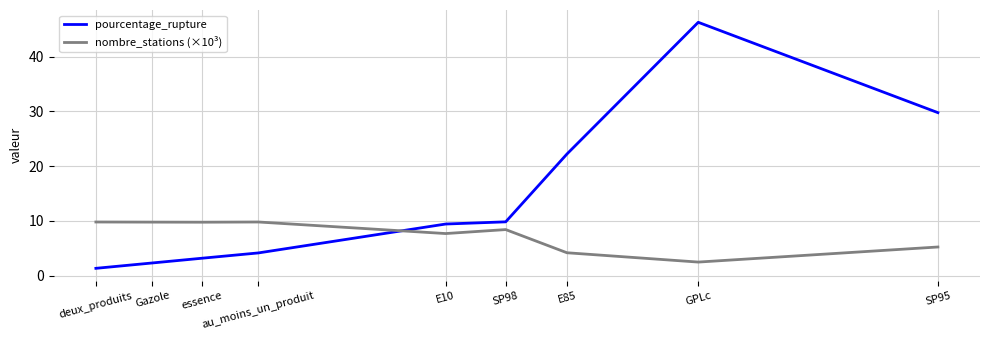

How many times do nombre_stations (×10³) and pourcentage_rupture cross each other?

1